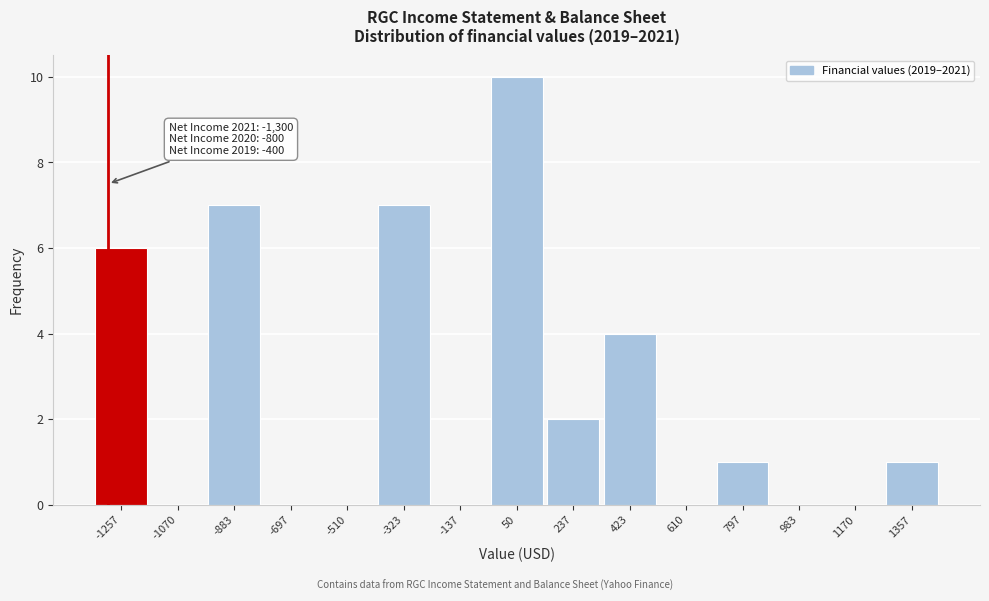

Over which range of the x-axis is the bar tallest?

-40 to 140